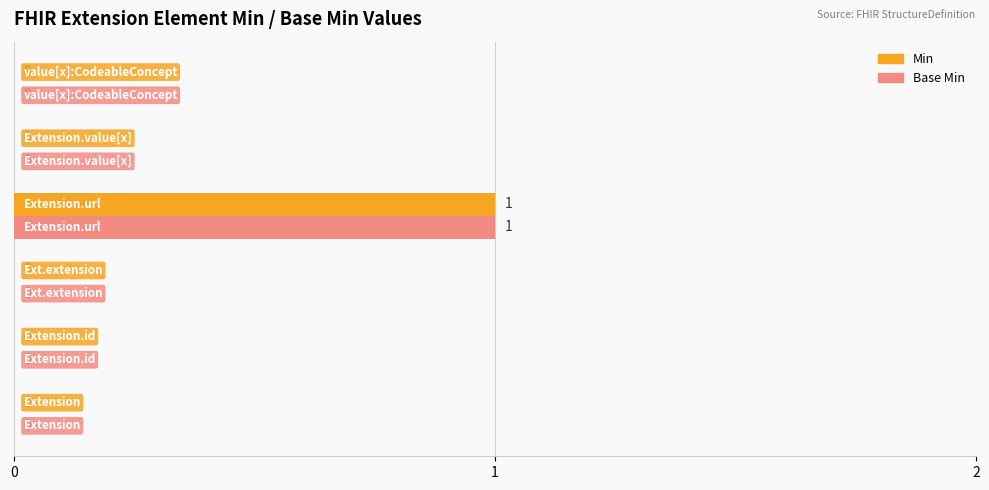

How many Base Min values are between 0 and 1?

6